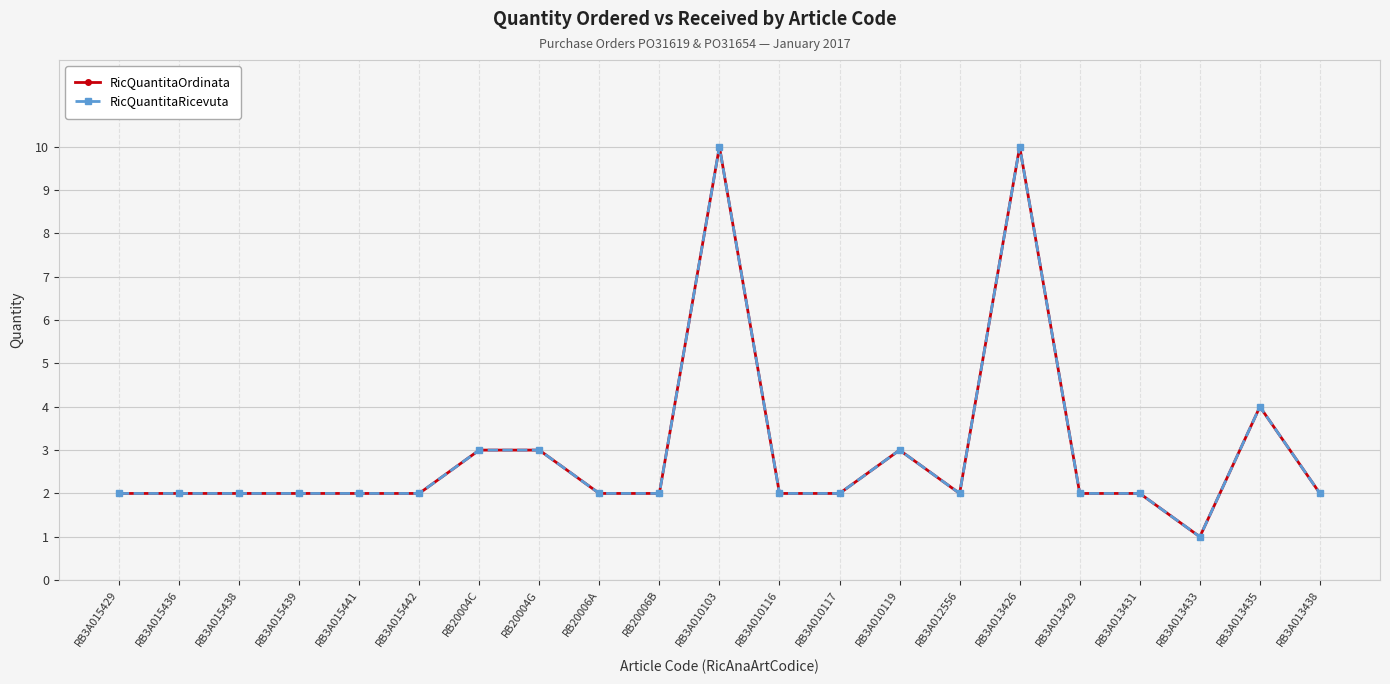

Does the chart have visible grid lines?

Yes